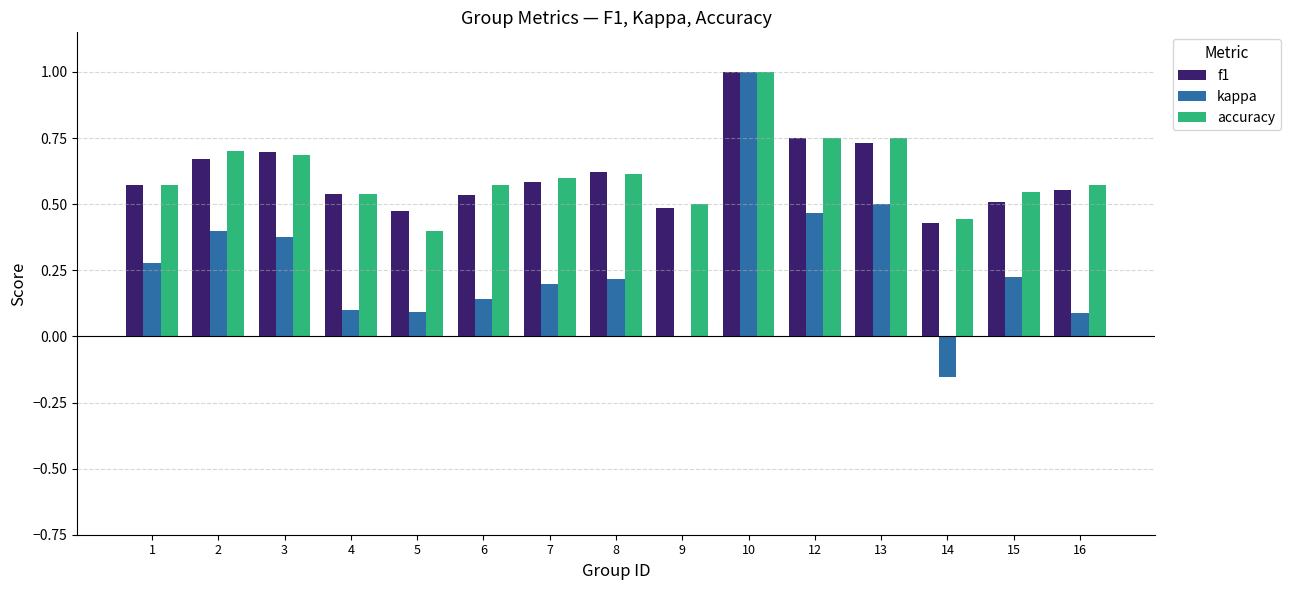

How many categories are shown in the chart?

15